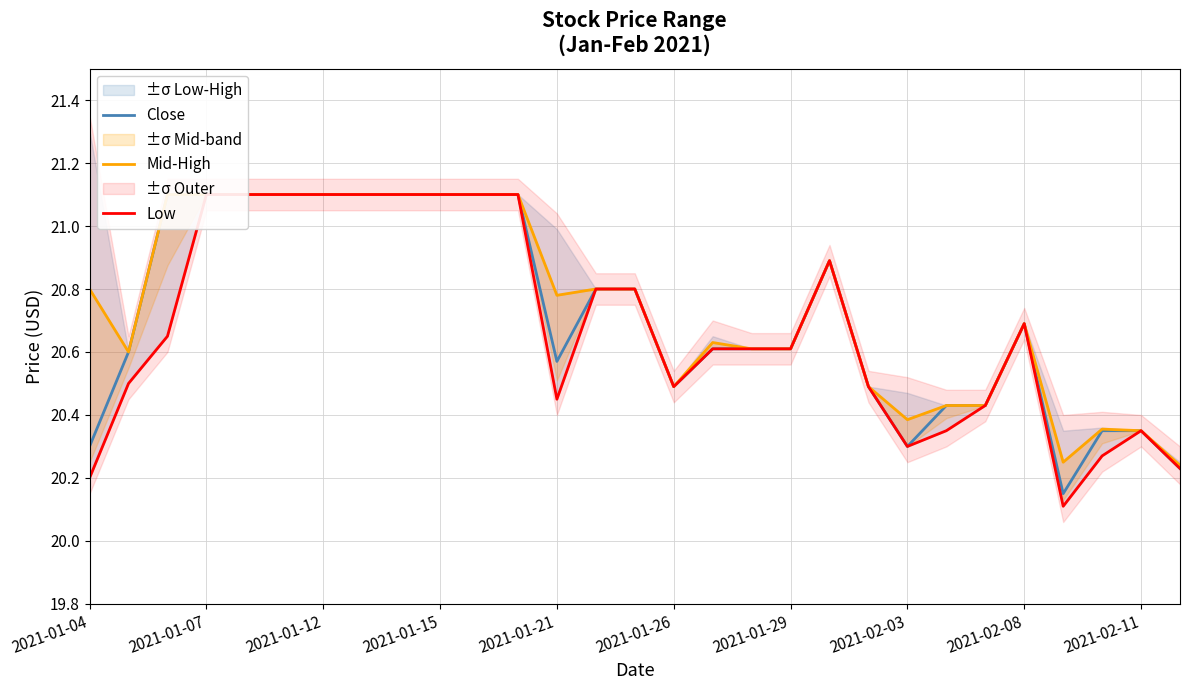

Is the value of Close at 2021-01-04 greater than the value of Mid-High at 2021-02-03?

No